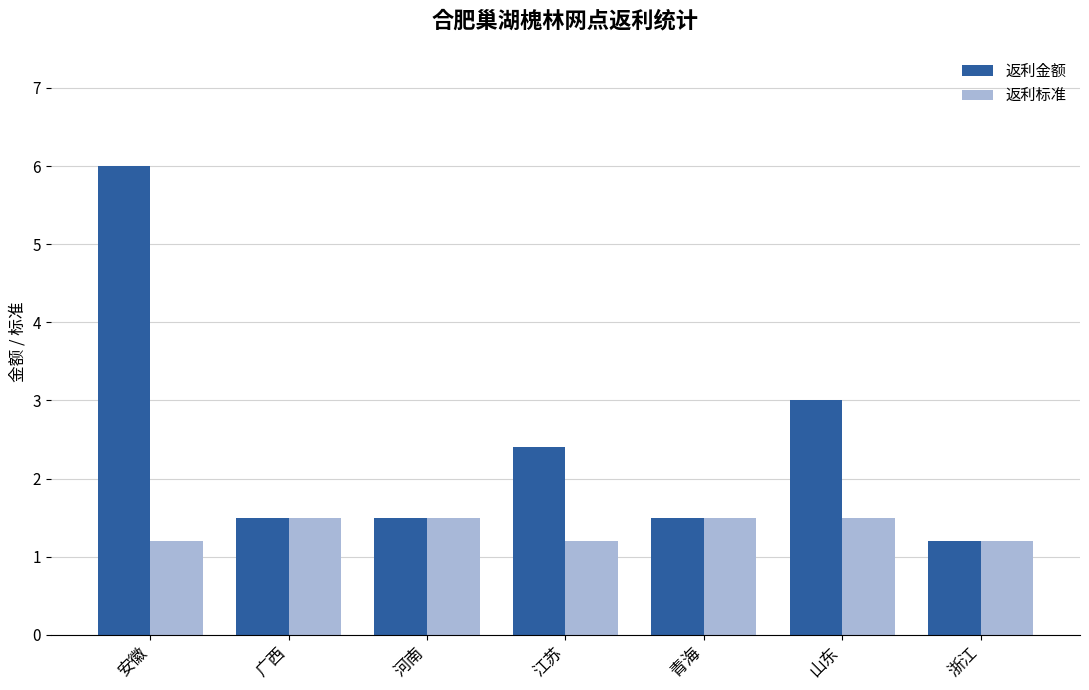

What is the approximate value of 返利标准 at 青海?

1.5